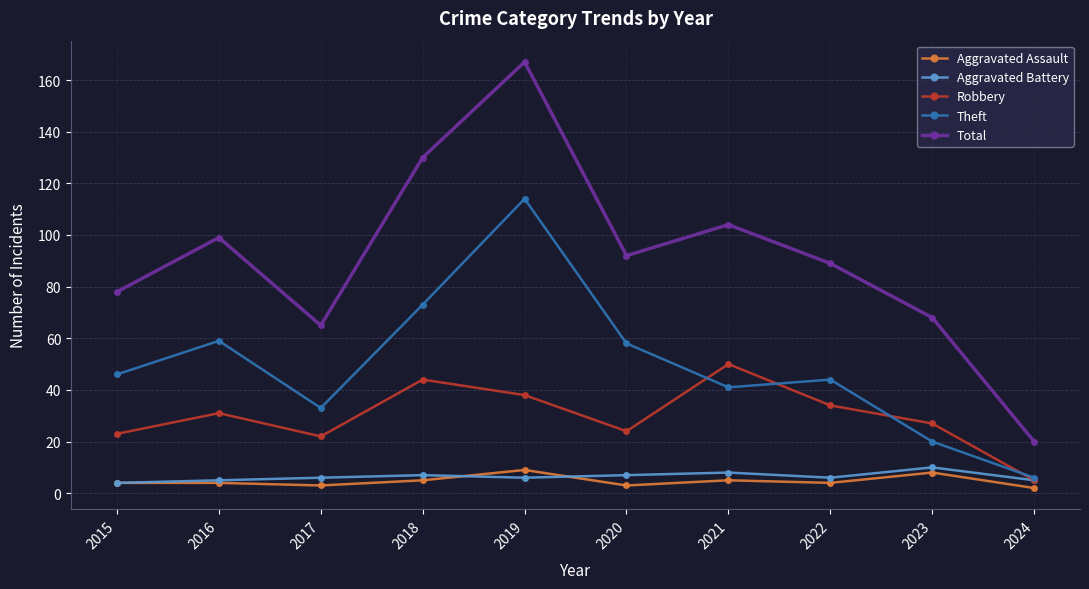

What are all the series names shown in the legend?

Aggravated Assault, Aggravated Battery, Robbery, Theft, Total